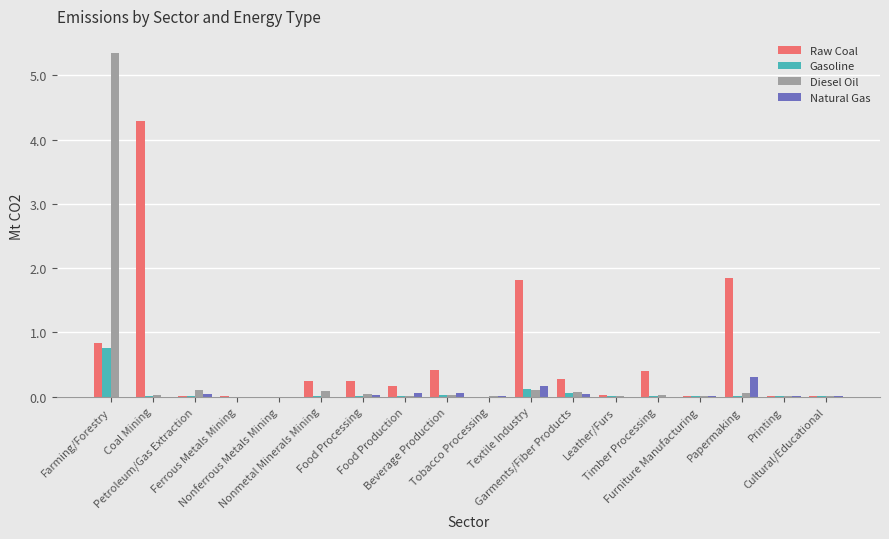

Which series has the largest total across all categories?

Raw Coal